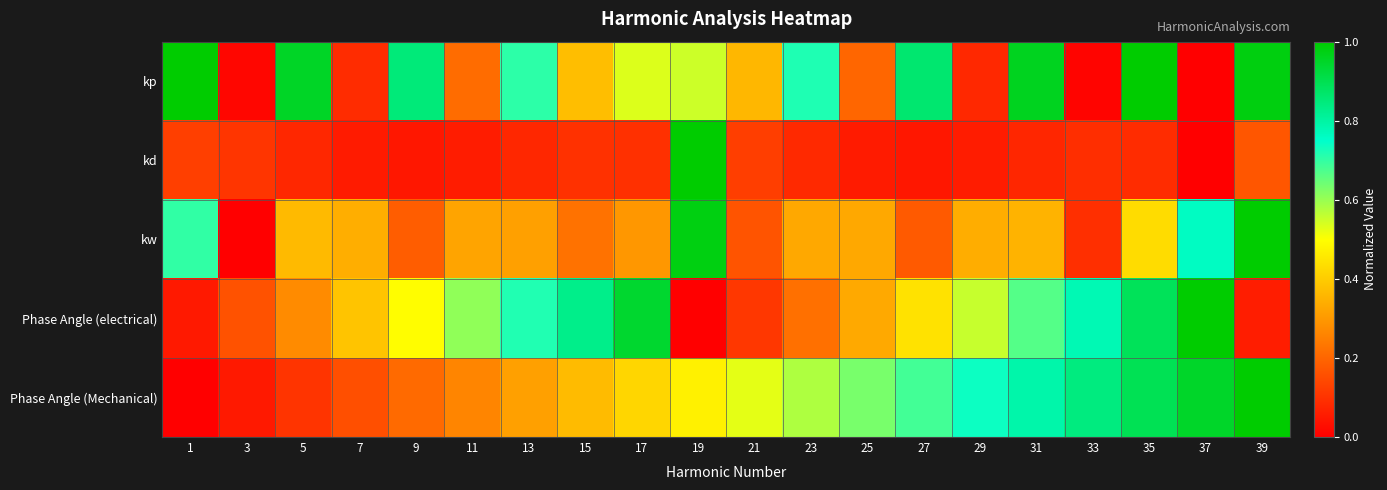

What is the spread (max minus min) of values at 9?

0.8